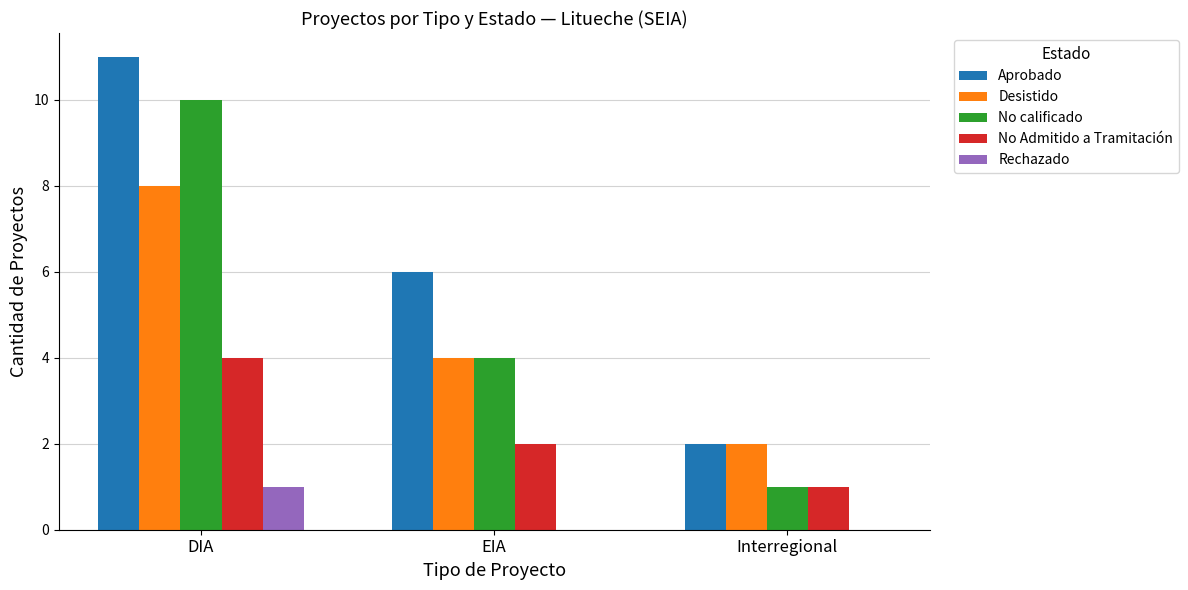

What is the difference between the Desistido values at DIA and Interregional?

6